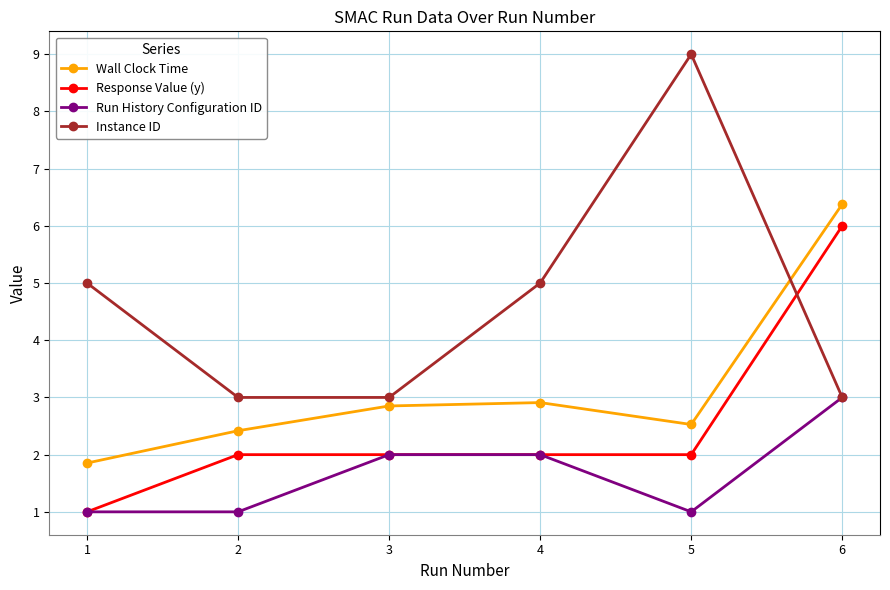

The Instance ID series shows 5.0 at 4. True or false?

True